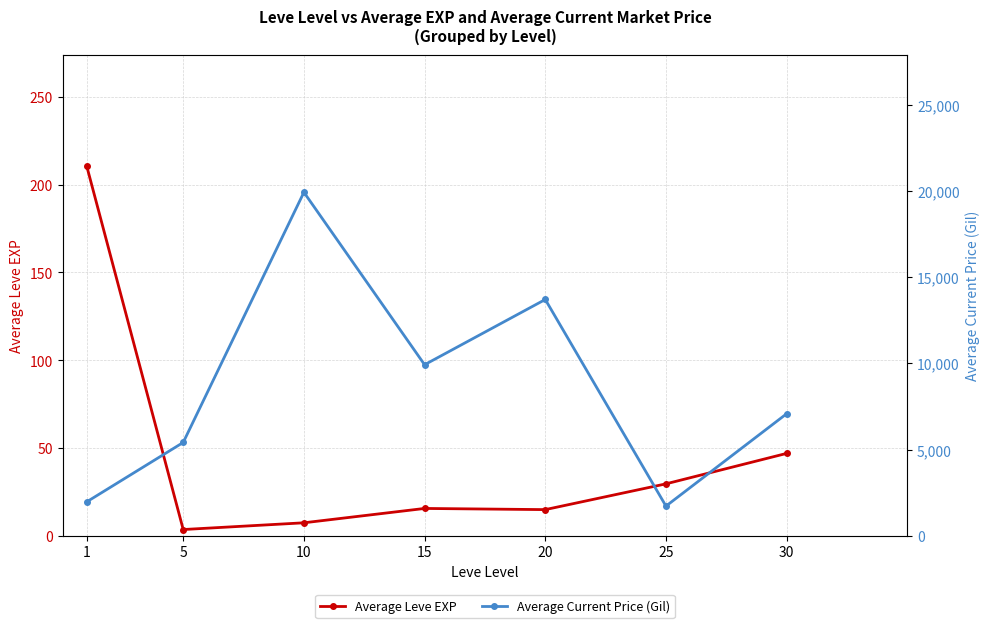

True or false: Average Current Price (Gil) and Average Leve EXP intersect in this chart.

False